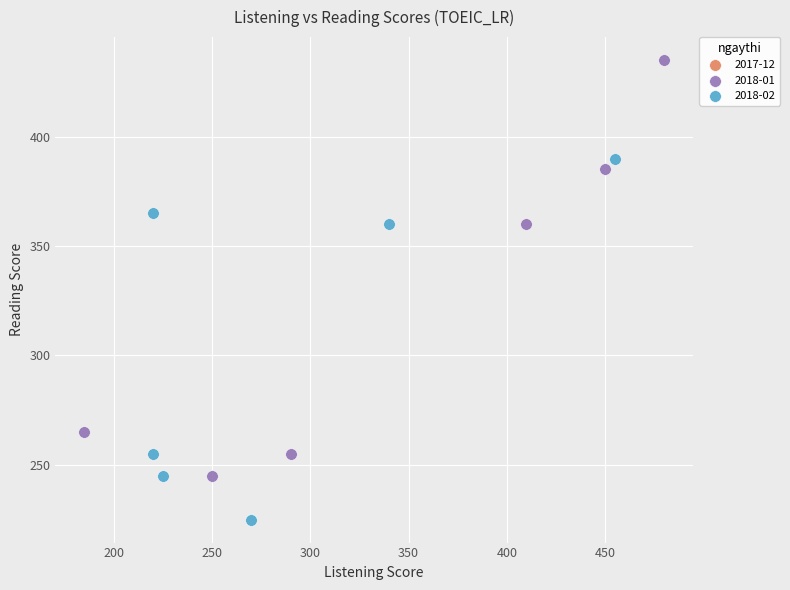

Which series reaches the minimum Y coordinate?

2018-02